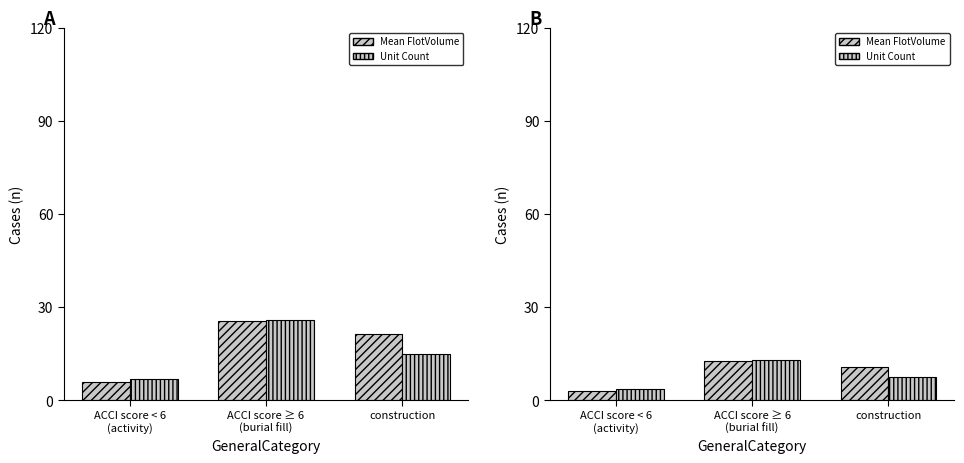

What is the value of the Mean FlotVolume bar at the 1st from the left?

2.9